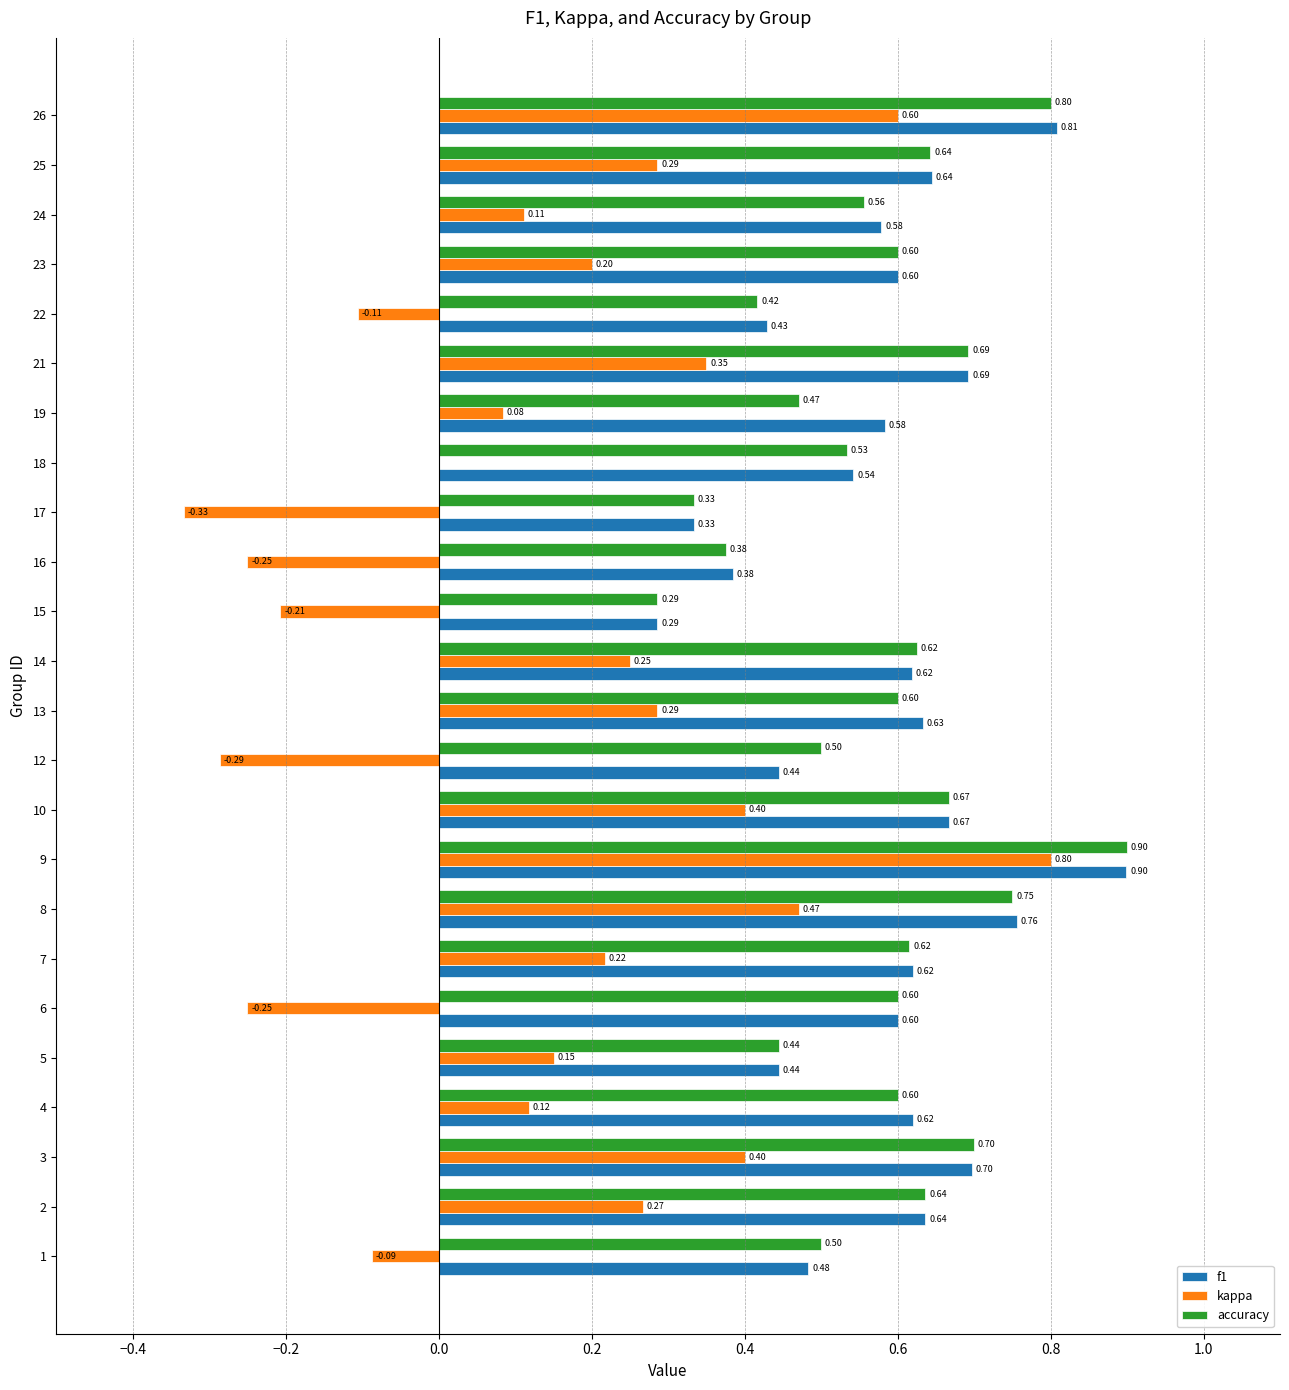

What is the sum of the f1 values at 9 and 3?

1.6